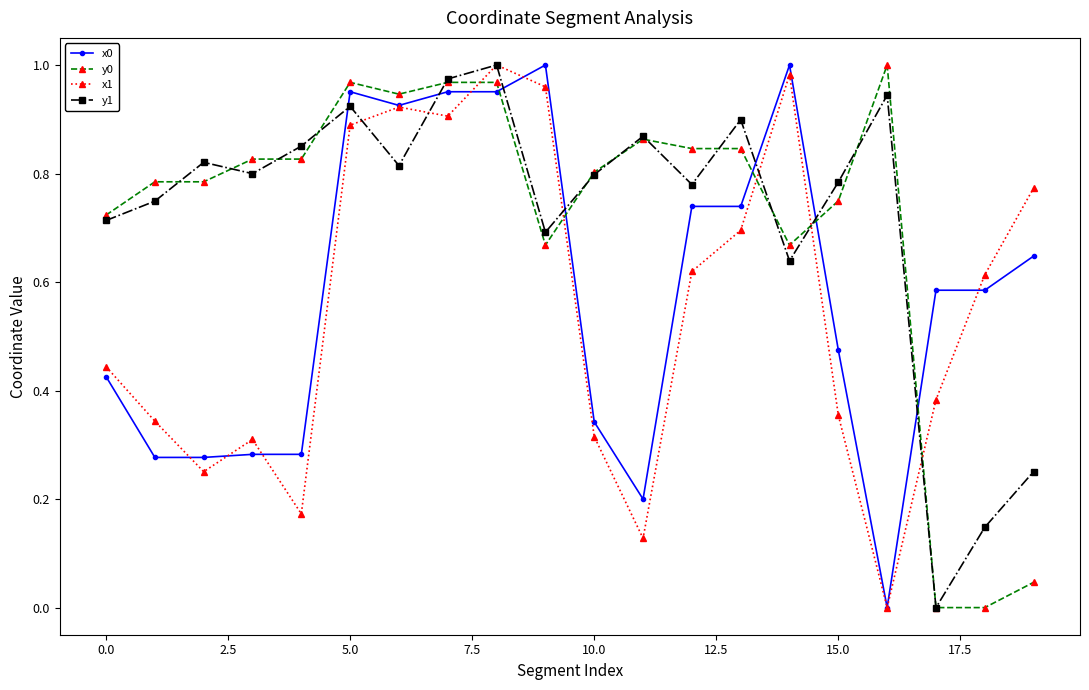

Does the chart display data point markers on the line(s)?

Yes